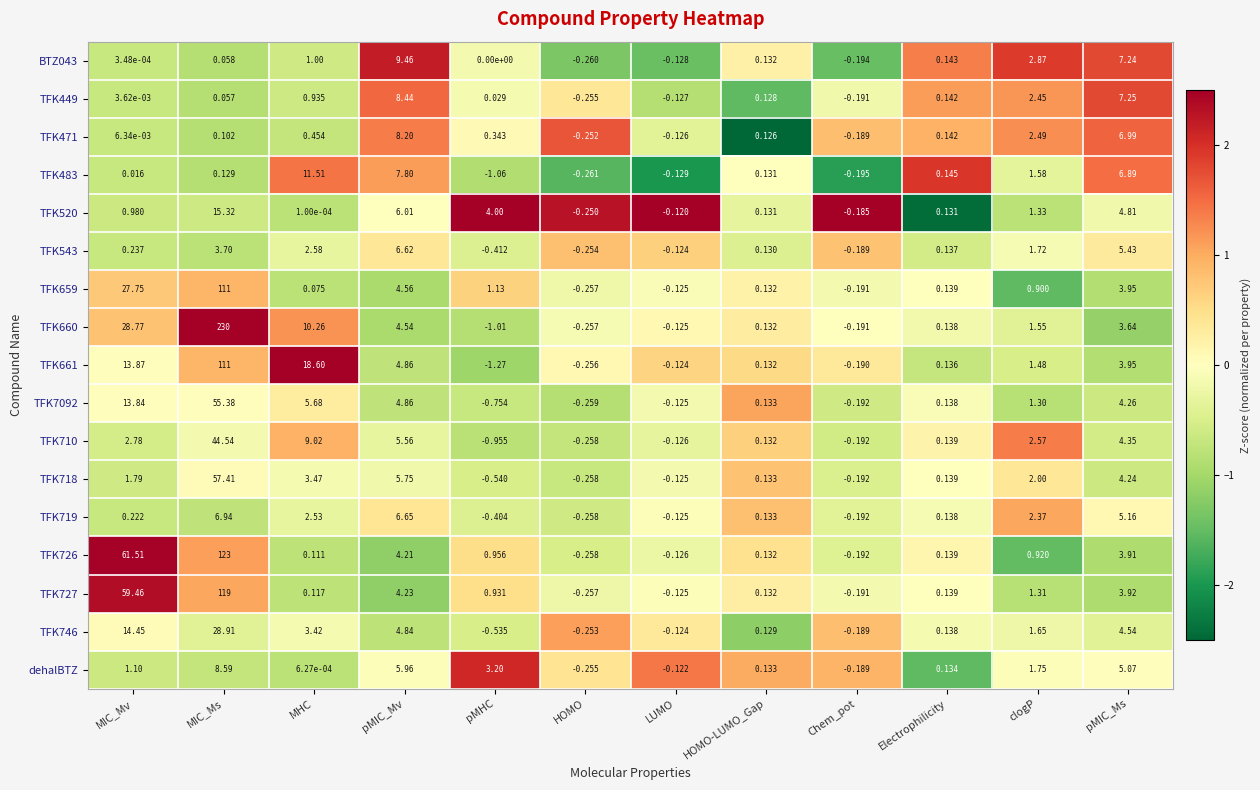

Is the value of TFK746 at Electrophilicity greater than the value of TFK726 at MHC?

Yes